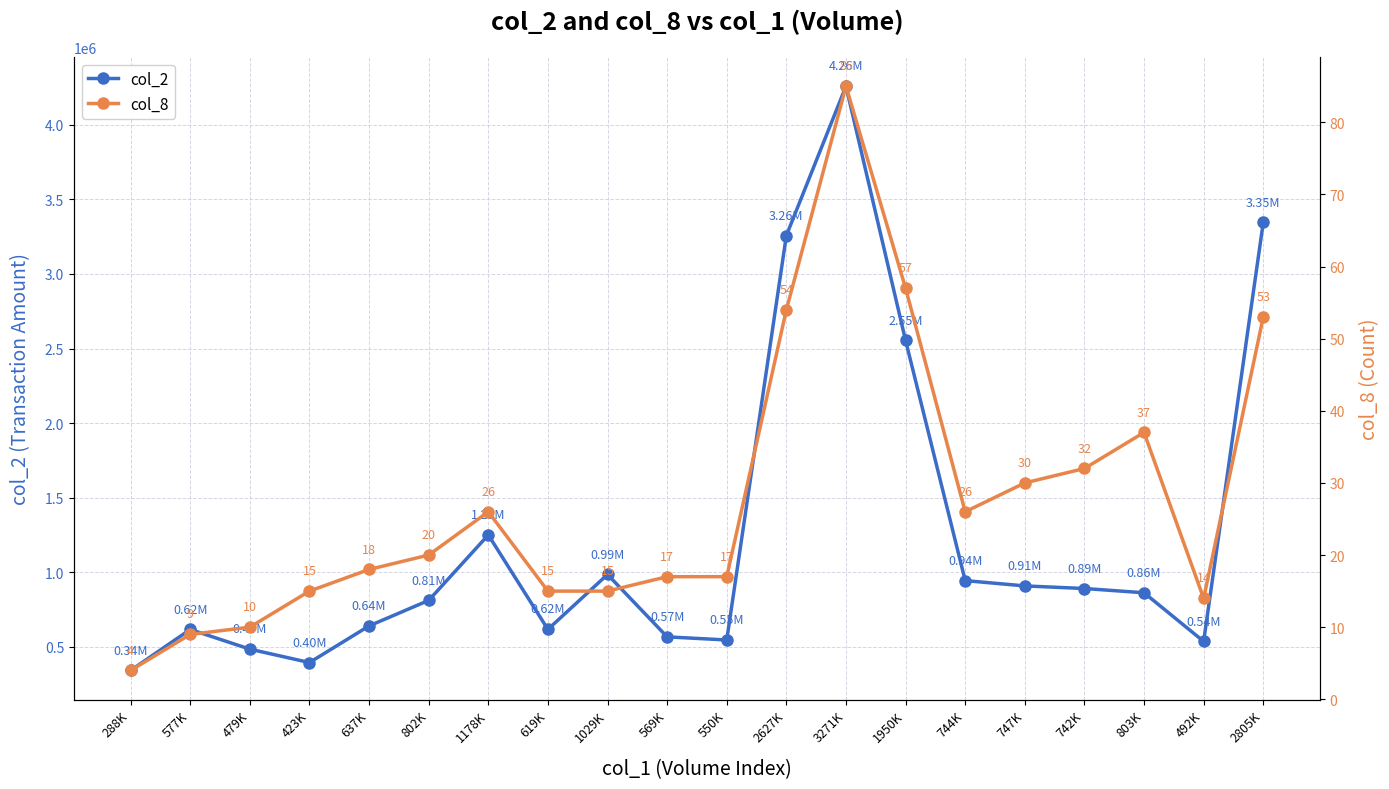

At which label is col_2 closest to 2300280?

1950K